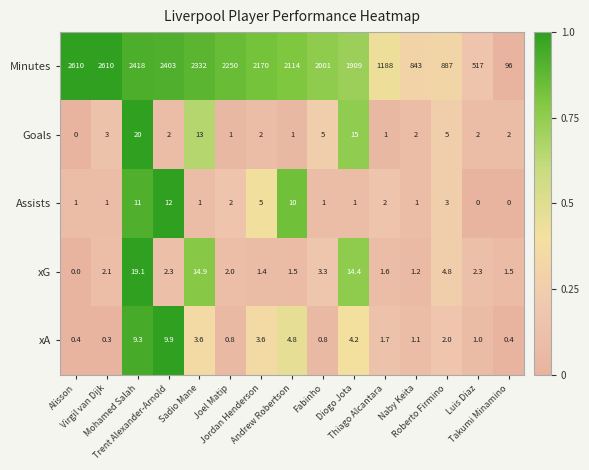

What is the difference between the second highest and second lowest values in the Goals series?

14.0